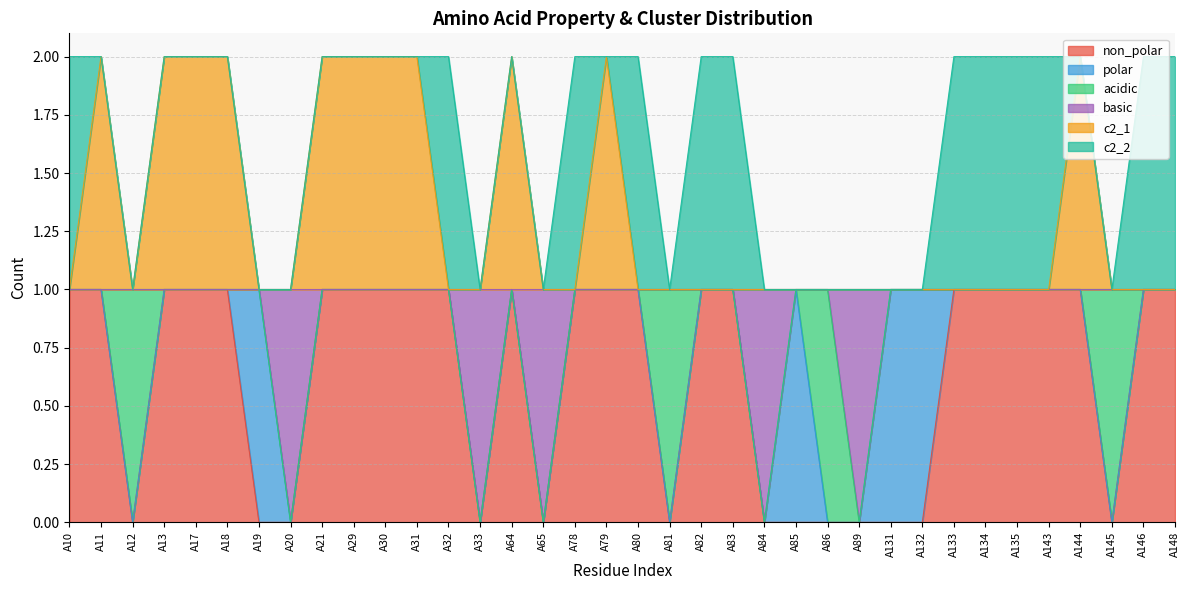

True or false: c2_1 has more than 0 points higher than both neighbors.

True